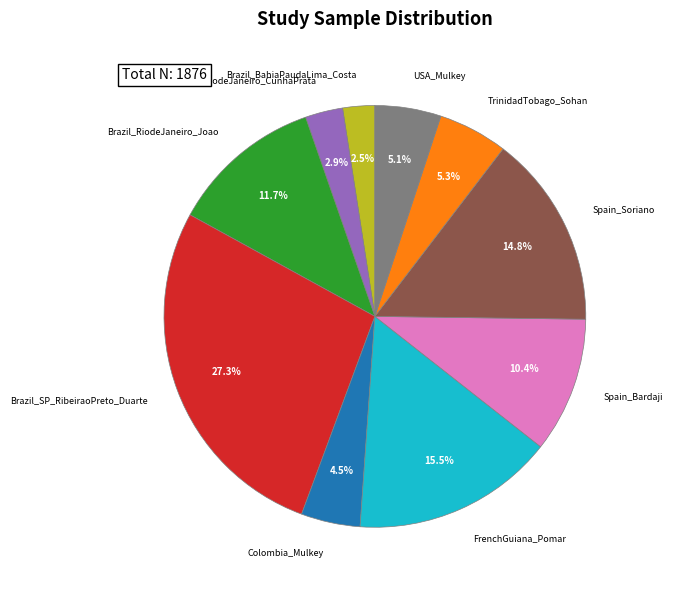

Which slice is the largest?

Brazil_SP_RibeiraoPreto_Duarte